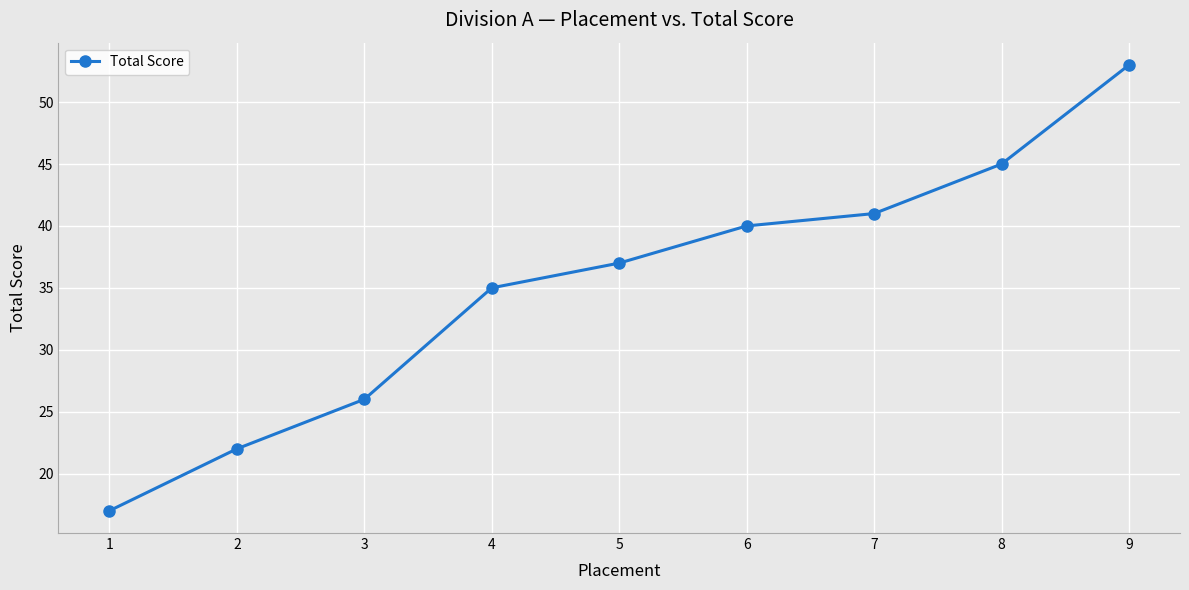

The value at 1 is 17. True or false?

True